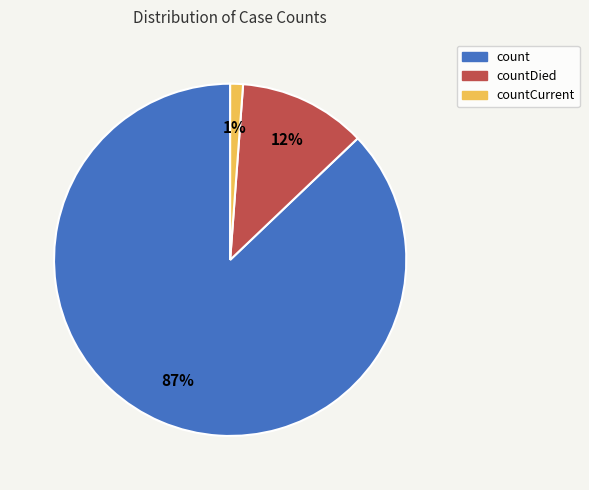

Do countCurrent and countDied together represent more than half of the pie?

No